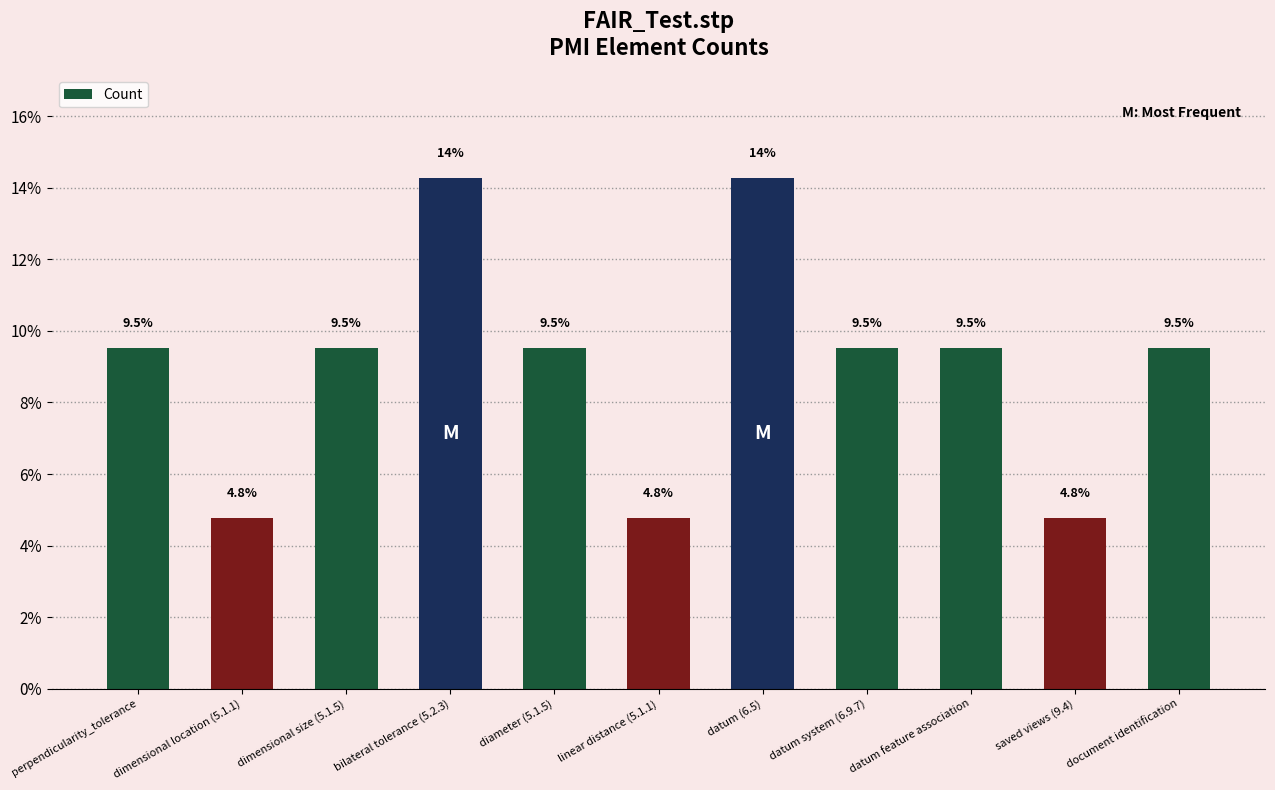

What is the difference between the maximum and minimum values?

9.5